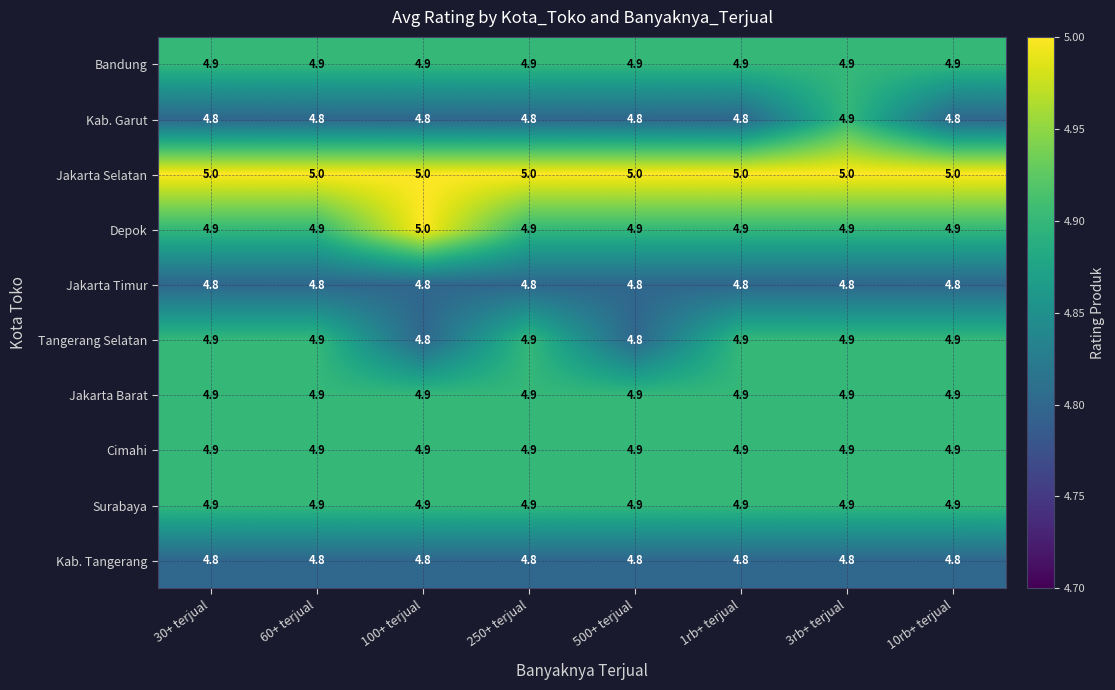

What is the difference between the highest and lowest values at 30+ terjual?

0.2